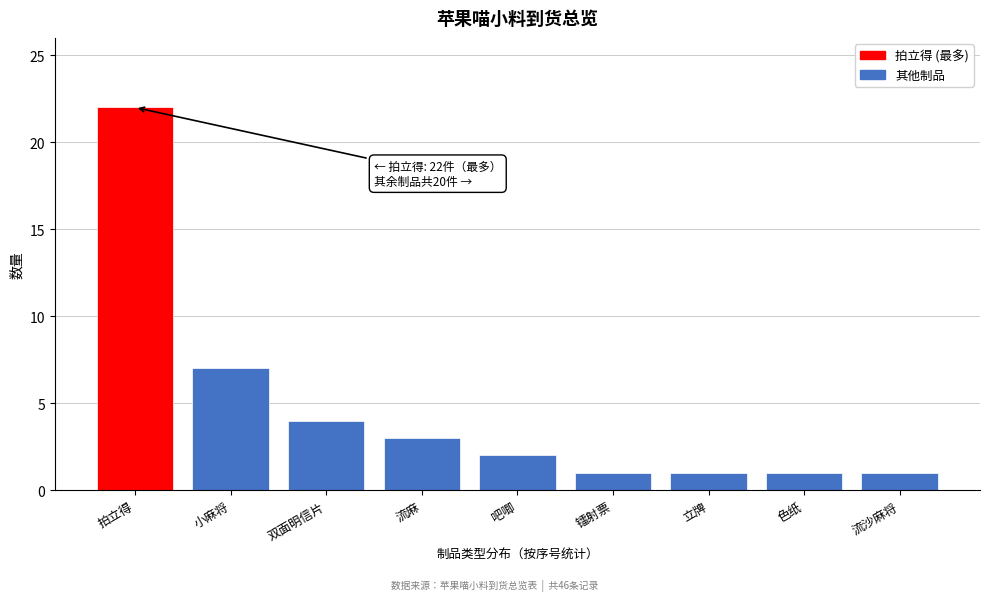

Reading right to left, list all the values displayed in this chart.

流沙麻将=1	色纸=1	立牌=1	镭射票=1	吧唧=2	流麻=3	双面明信片=4	小麻将=7	拍立得=22